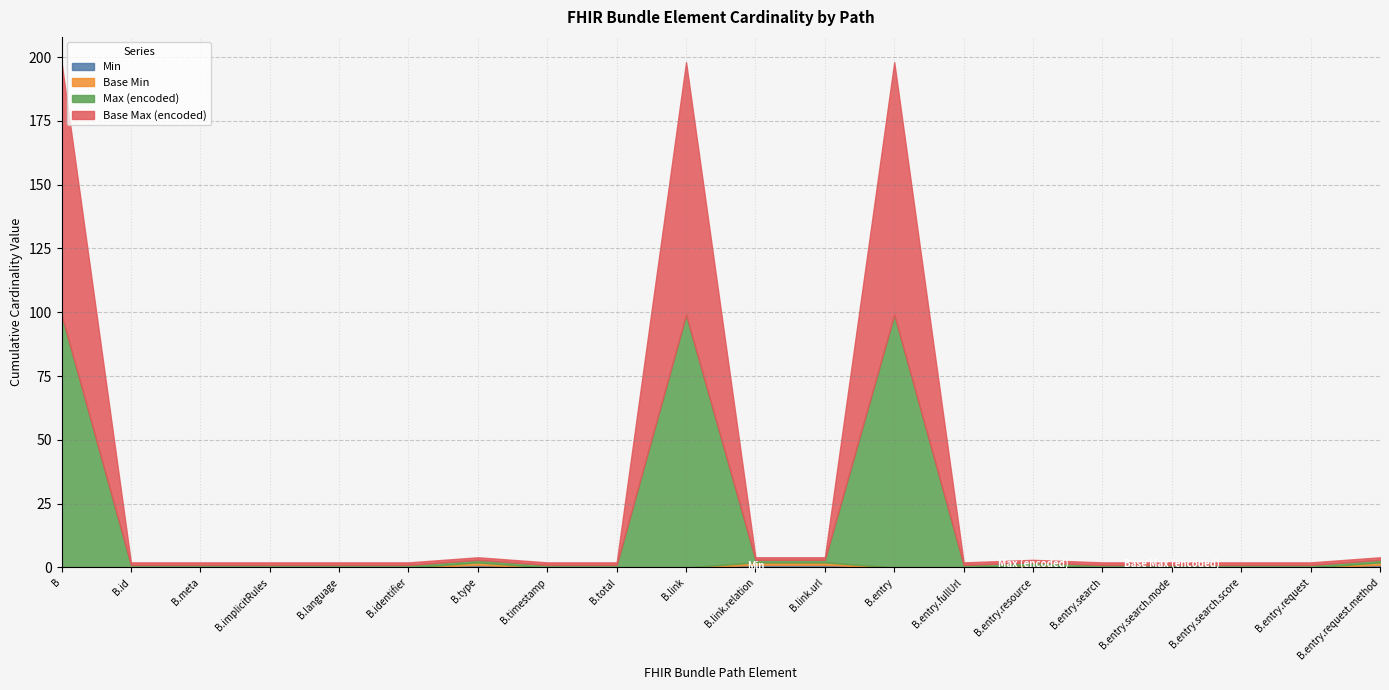

In Base Max (encoded), how many points are higher than both neighbors (excluding endpoints)?

2